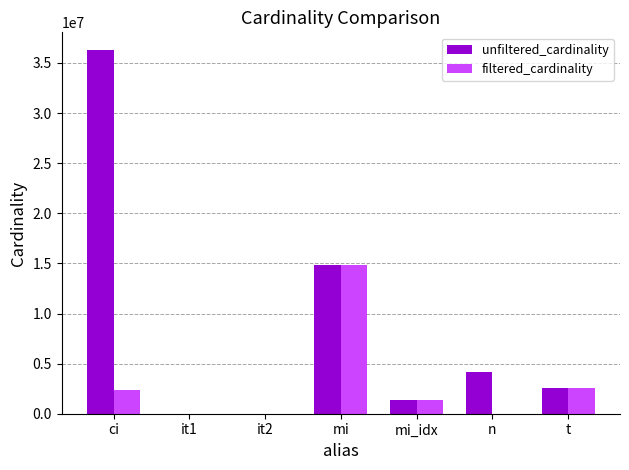

Between it2 and mi, which series saw the biggest shift?

filtered_cardinality